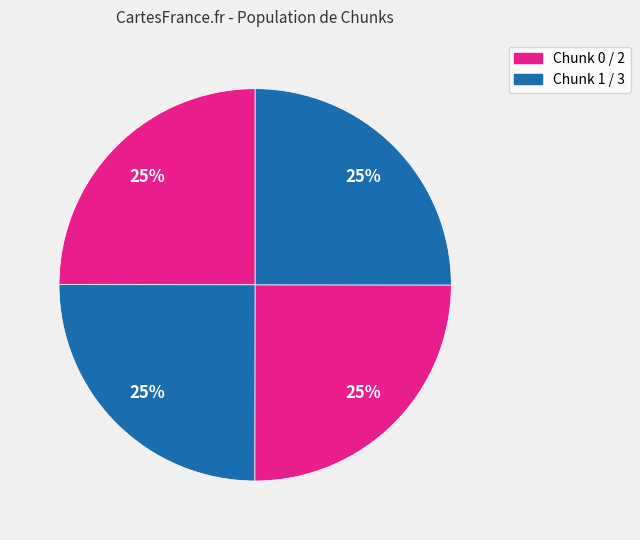

How many slices are in this pie chart?

4